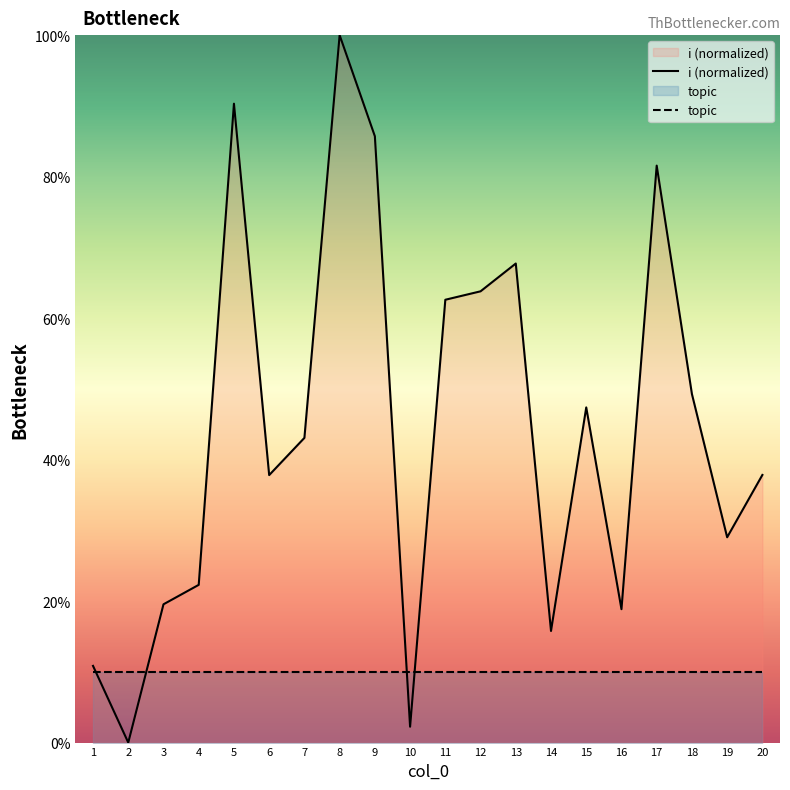

How many positive values are there?

19